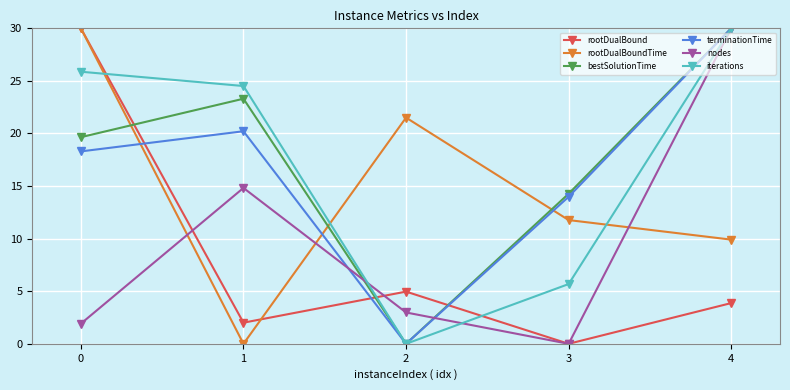

Where is the first local minimum for bestSolutionTime?

2